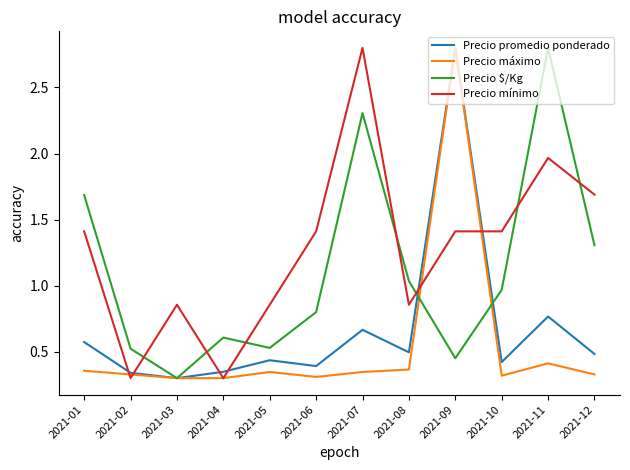

Between 2021-06 and 2021-12, which series saw the biggest shift?

Precio $/Kg